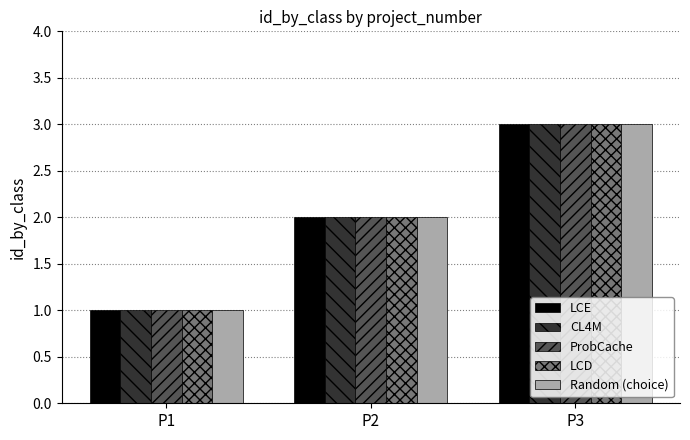

How many distinct data groups are displayed?

5